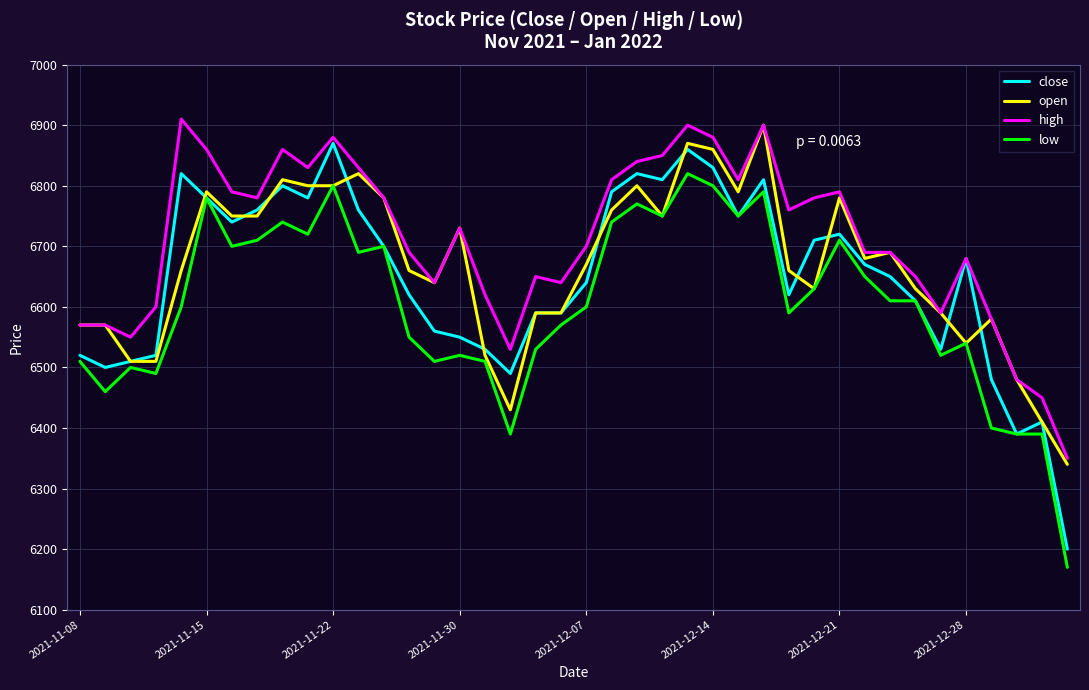

True or false: high has more than 2 points higher than both neighbors.

True